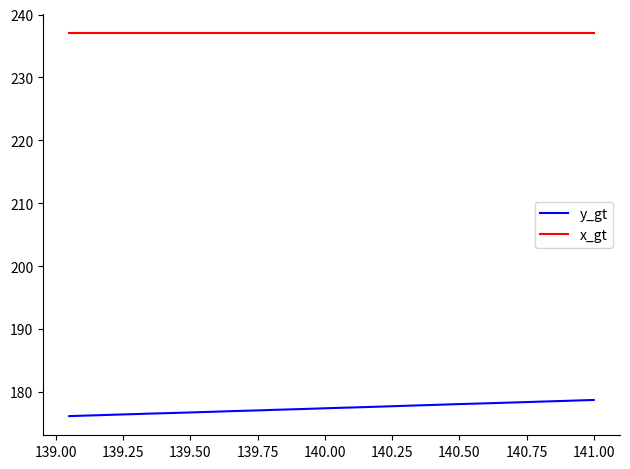

Which series has the largest total across all categories?

x_gt